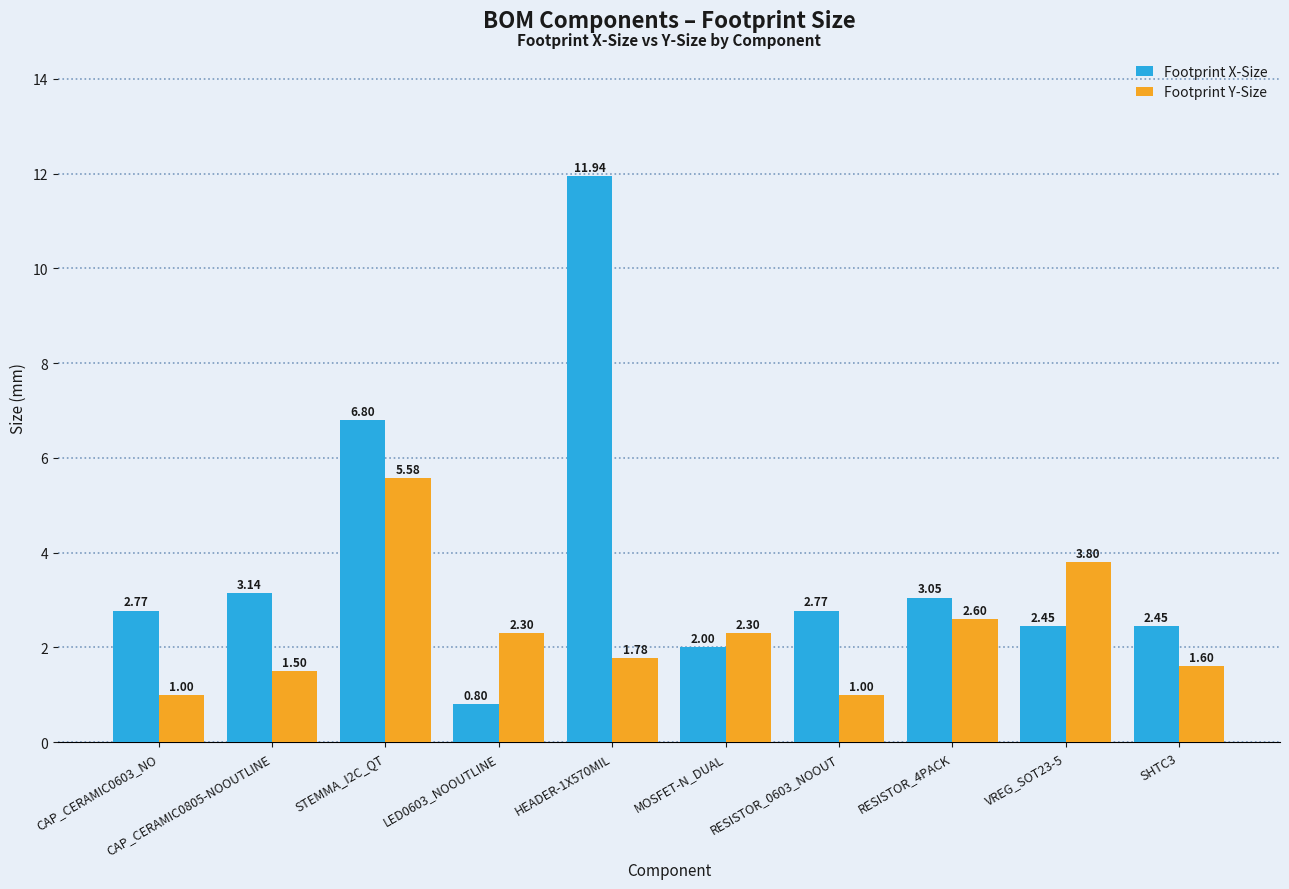

At STEMMA_I2C_QT, list the series in order from largest to smallest.

Footprint X-Size, Footprint Y-Size